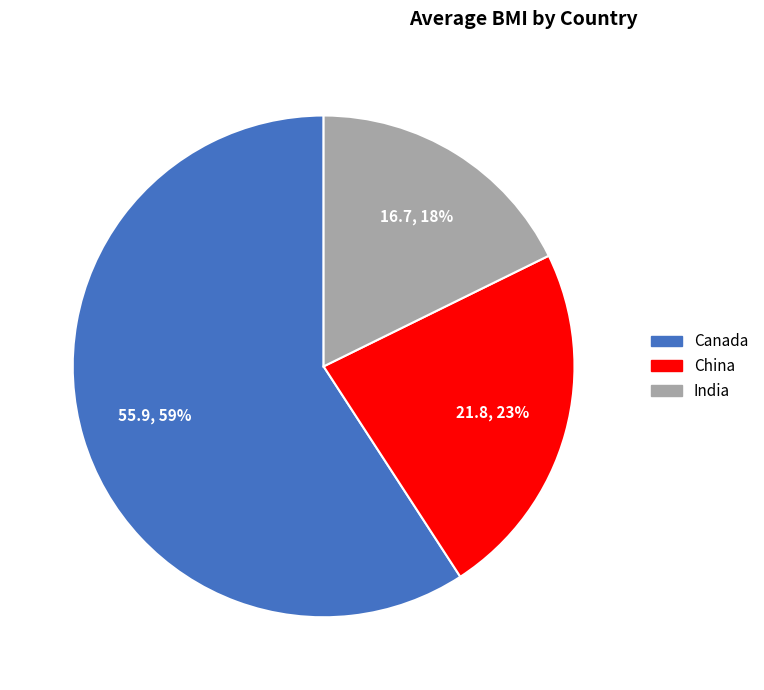

Combined, do India and China account for over 50%?

No